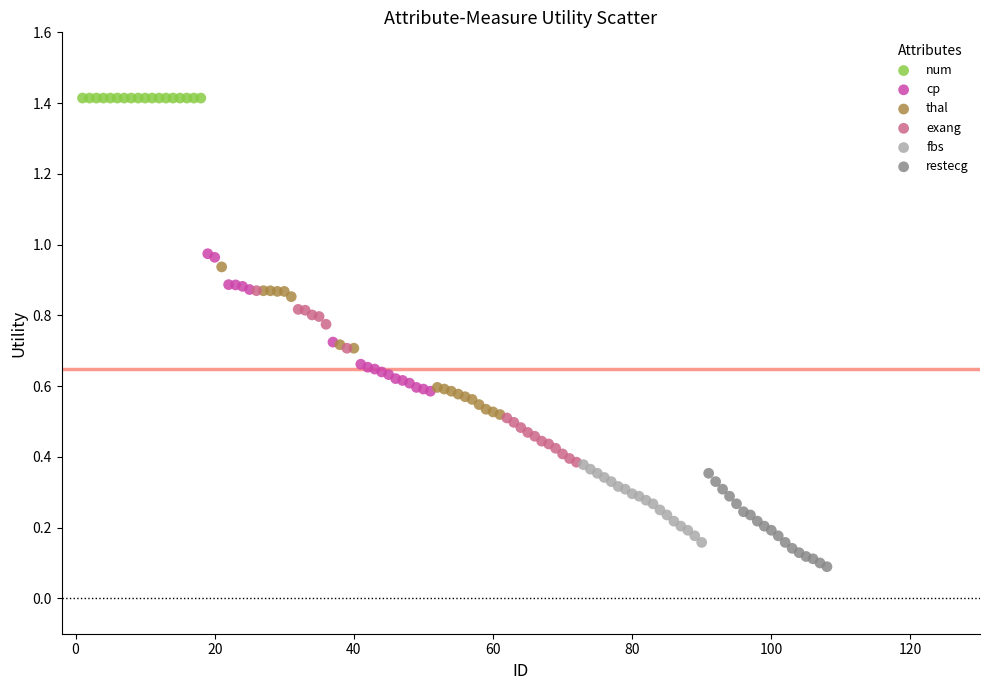

Which series reaches the maximum Y coordinate?

num